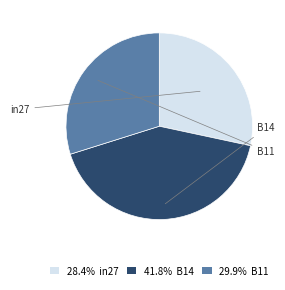

What percentage is the in27 slice, to the nearest percent?

28%